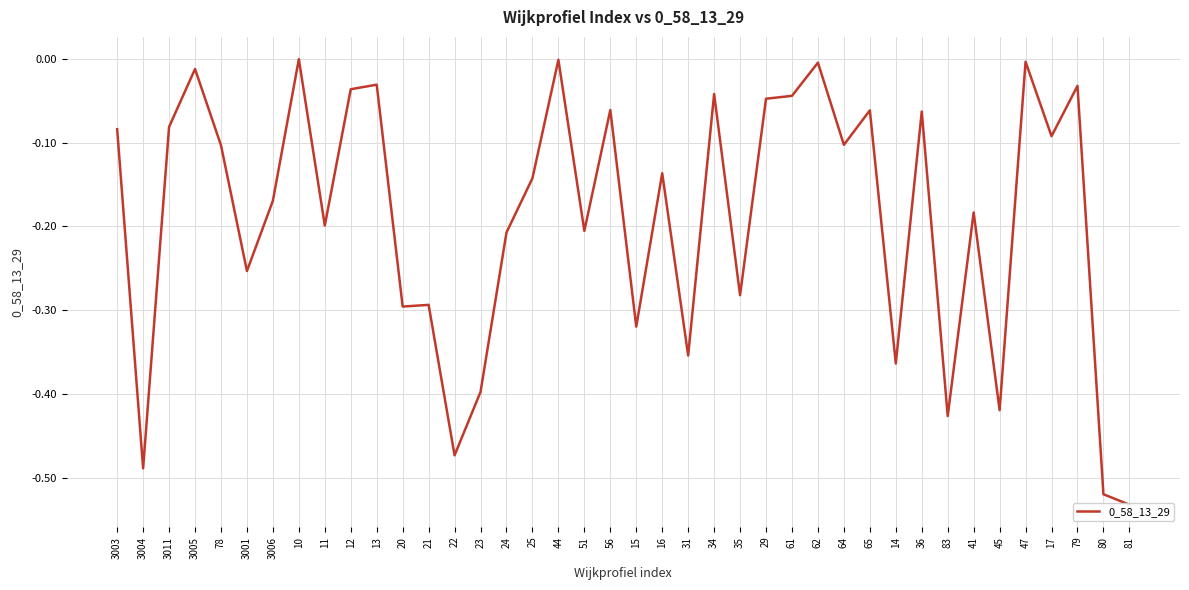

Reading left to right, transcribe all the data shown in this chart.

3003=-0.1	3004=-0.5	3011=-0.1	3005=-0.0	78=-0.1	3001=-0.3	3006=-0.2	10=-0.0	11=-0.2	12=-0.0	13=-0.0	20=-0.3	21=-0.3	22=-0.5	23=-0.4	24=-0.2	25=-0.1	44=-0.0	51=-0.2	56=-0.1	15=-0.3	16=-0.1	31=-0.4	34=-0.0	35=-0.3	29=-0.0	61=-0.0	62=-0.0	64=-0.1	65=-0.1	14=-0.4	36=-0.1	83=-0.4	41=-0.2	45=-0.4	47=-0.0	17=-0.1	79=-0.0	80=-0.5	81=-0.5